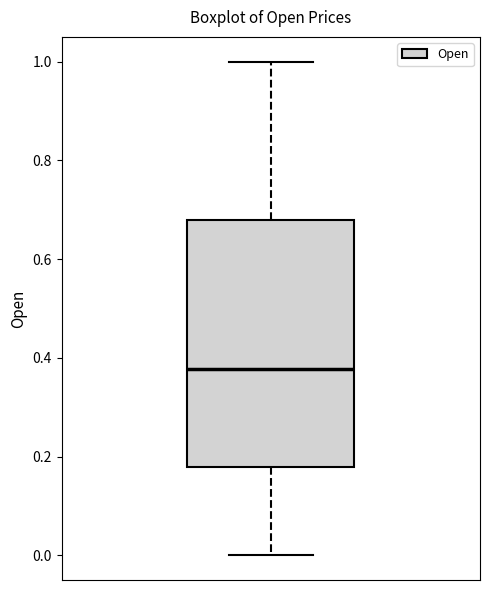

Where does the upper whisker of the box end on the y-axis? The values are not printed on the chart, so give them approximately, as read against the axis.

1.00